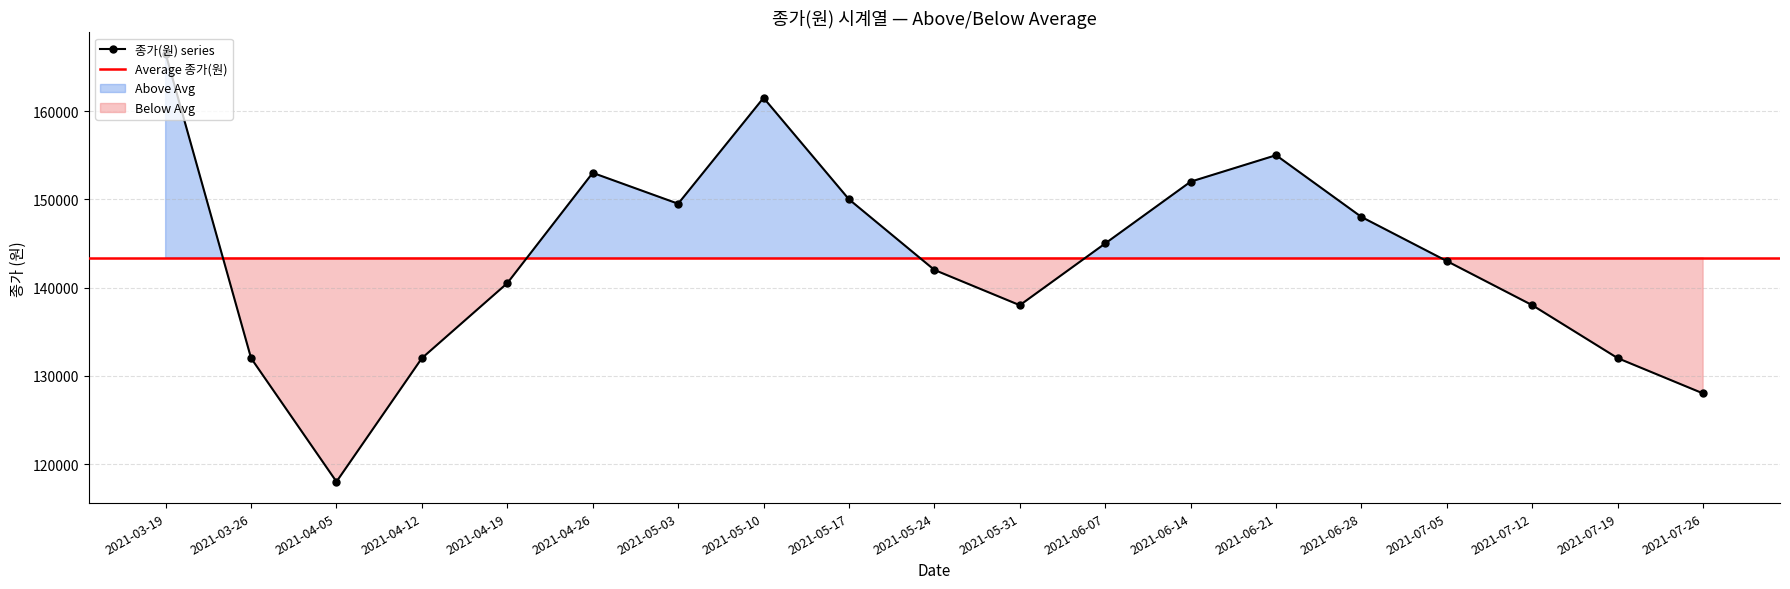

What is the change in value from 2021-05-17 to 2021-07-12?

-12000